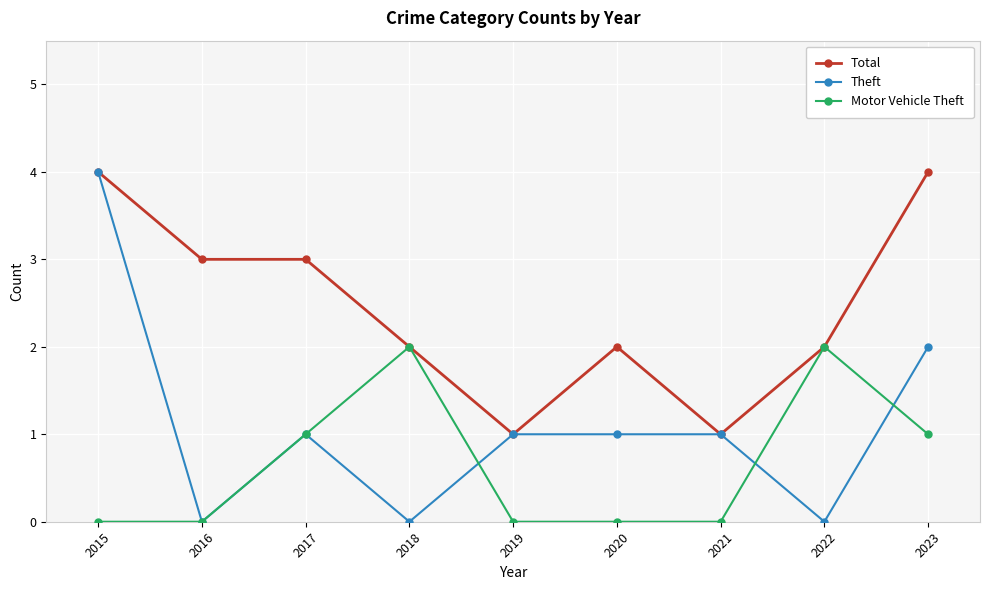

True or false: Theft and Motor Vehicle Theft intersect in this chart.

True